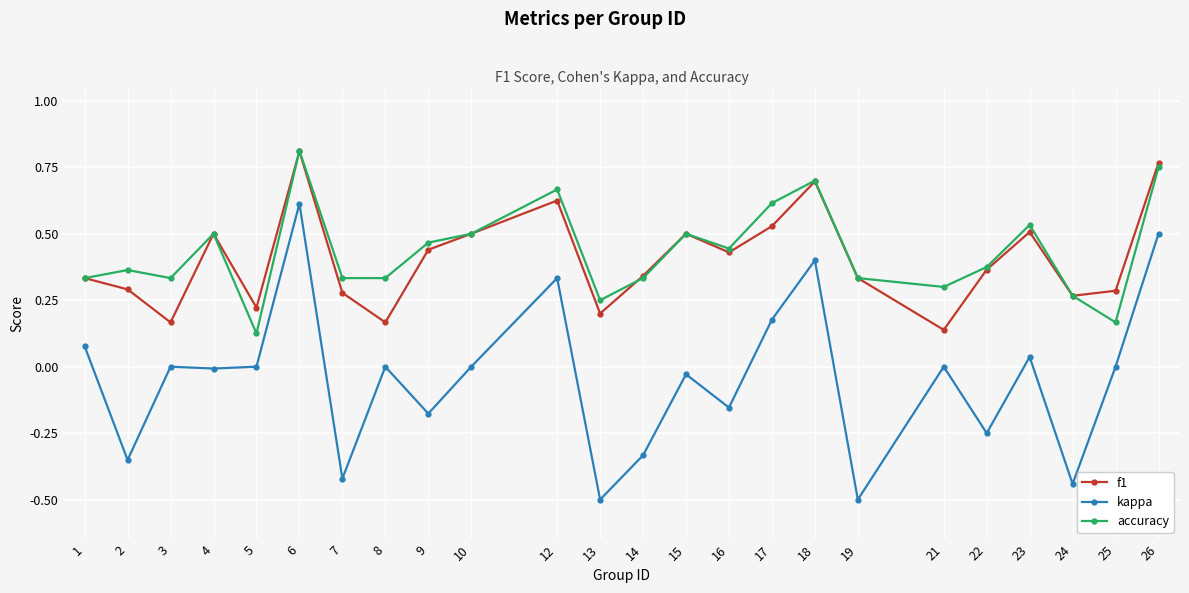

What is the total value across all series at 23?

1.1